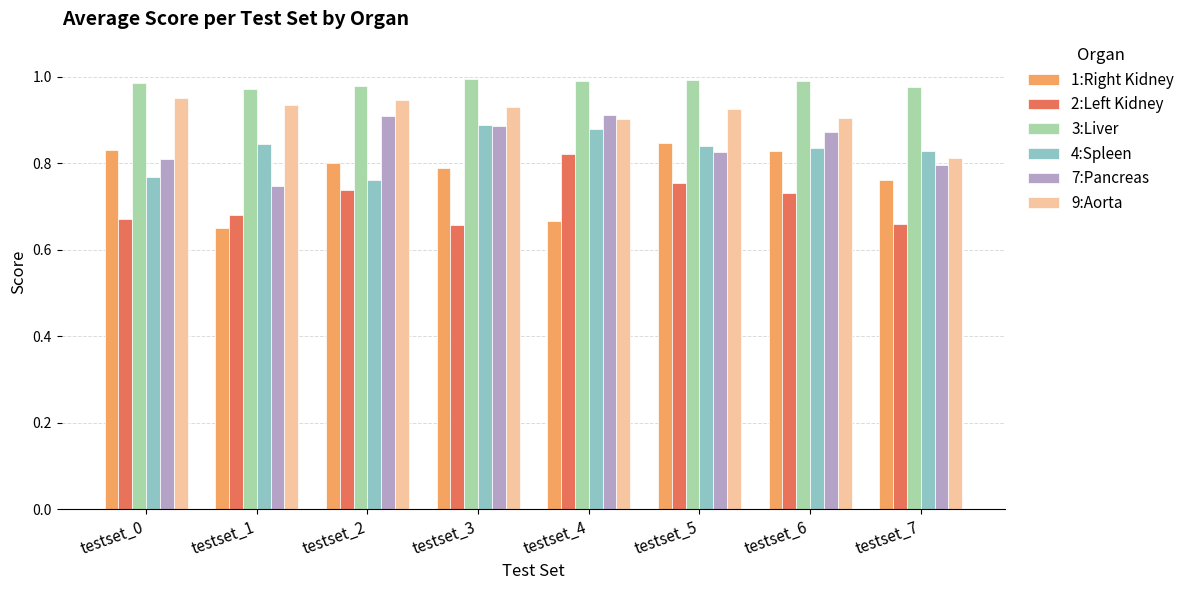

How many bars are there in each group?

6